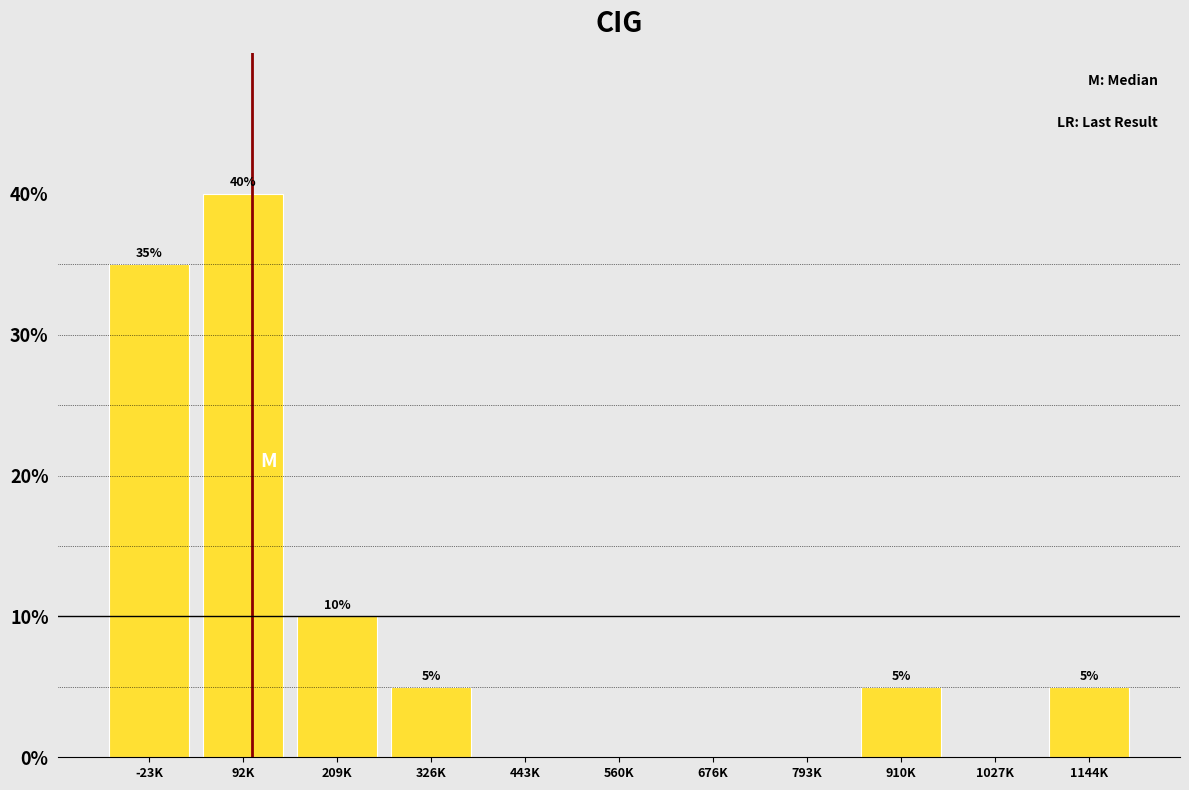

Reading left to right, extract all data points from this chart.

-23K=35	92K=40	209K=10	326K=5	443K=0	560K=0	676K=0	793K=0	910K=5	1027K=0	1144K=5